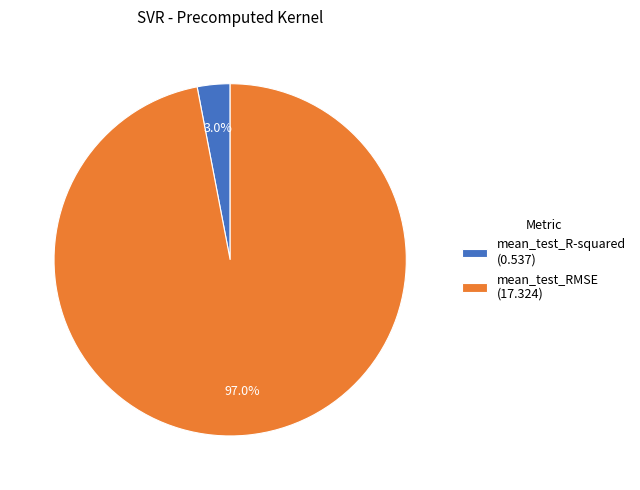

What percentage is NOT represented by mean_test_R-squared?

97.0%